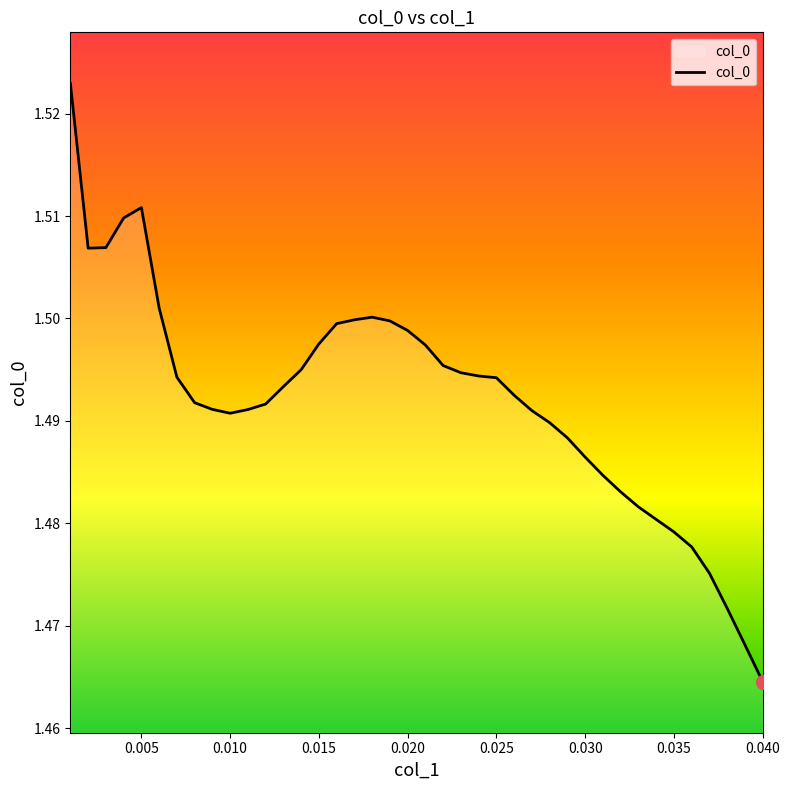

True or false: the data shows 2.4 at 0.030.

False